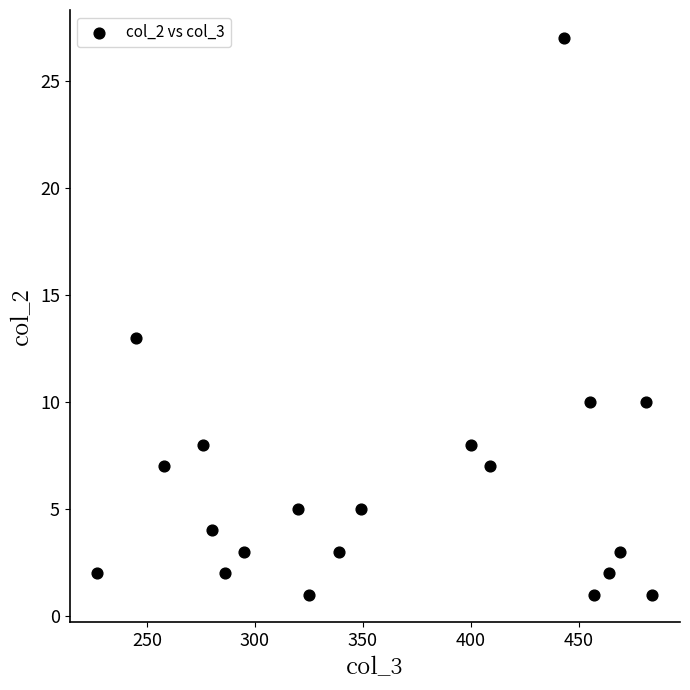

What Y value in the scatter plot is closest to 14?

13